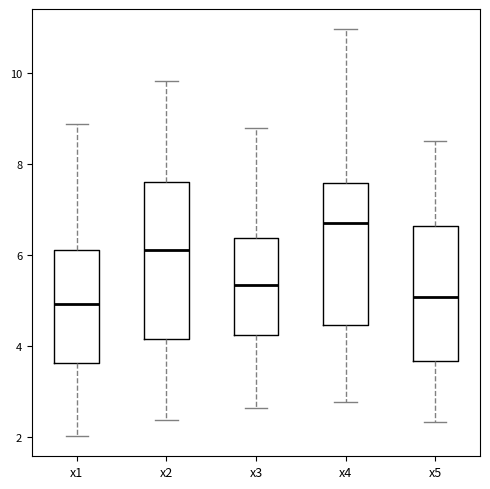

Reading left to right, transcribe this box plot: for each box, give where its median line is, the range the box spans, and where its two whiskers end, as read against the y-axis. The values are not printed on the chart, so give them approximately, as read against the axis.

x1: median 5.0, box 3.6 to 6.2, whiskers 2.0 to 8.8
x2: median 6.2, box 4.2 to 7.6, whiskers 2.4 to 9.8
x3: median 5.4, box 4.2 to 6.4, whiskers 2.6 to 8.8
x4: median 6.6, box 4.4 to 7.6, whiskers 2.8 to 11.0
x5: median 5.0, box 3.6 to 6.6, whiskers 2.4 to 8.6